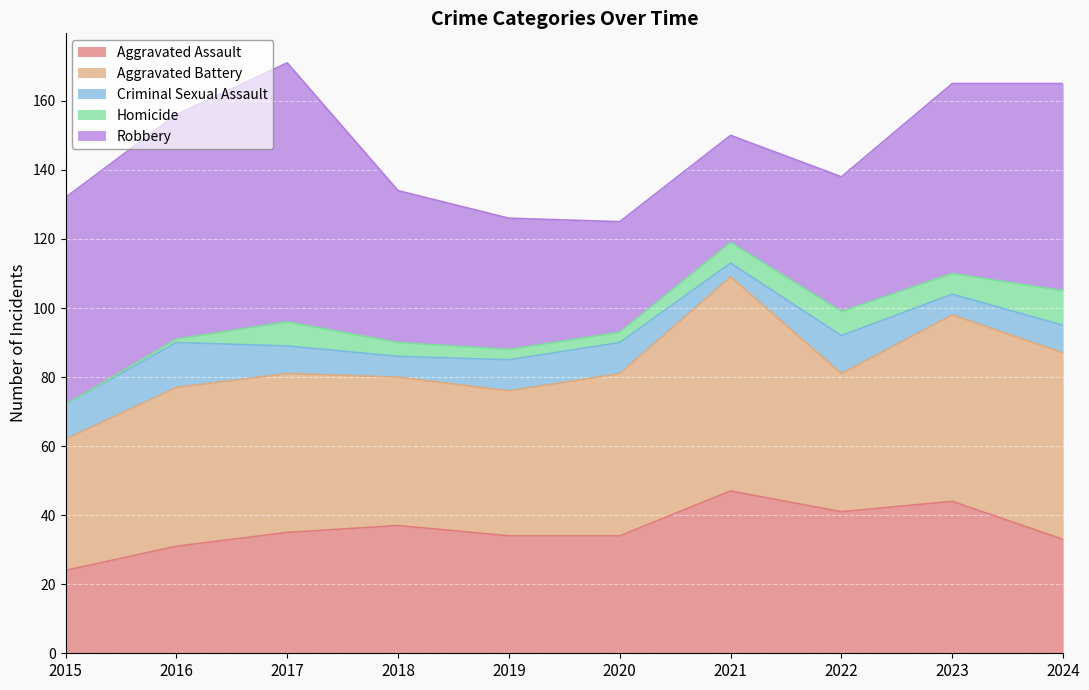

Which series has the widest spread of values?

Robbery